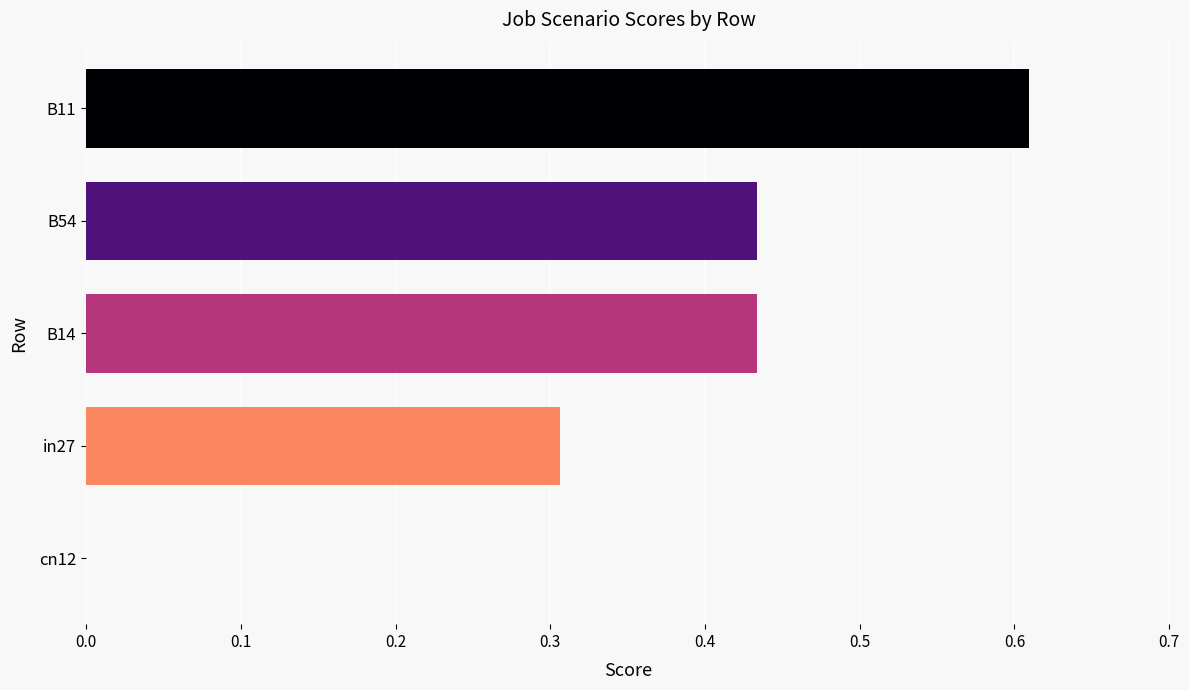

At which category does the chart reach its peak across all series?

B11